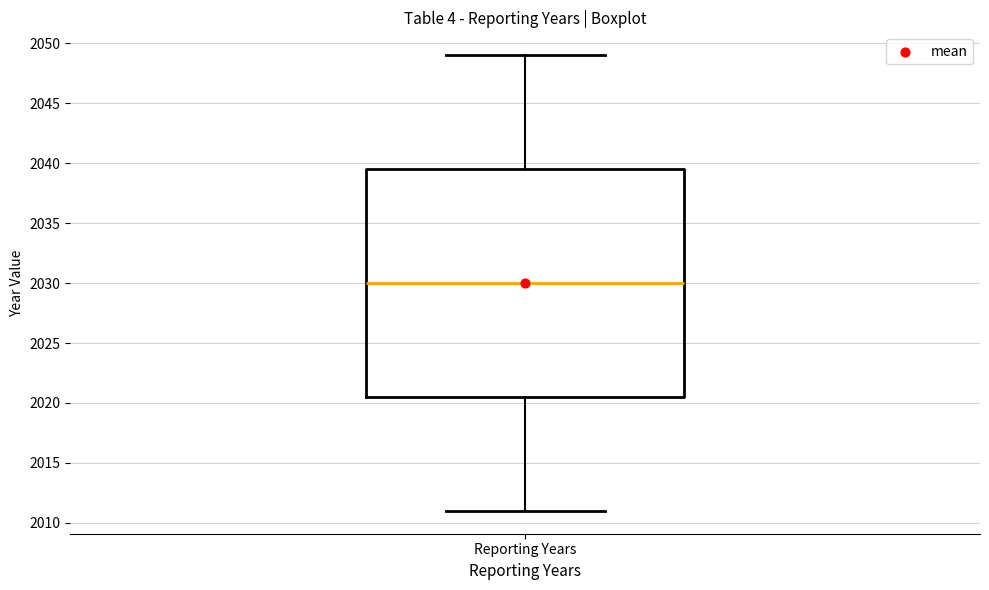

Read this box plot against the y-axis: the position of the median line, the range covered by the box, and the ends of both whiskers. The values are not printed on the chart, so give them approximately, as read against the axis.

median 2030.0, box 2020.5 to 2039.5, whiskers 2011.0 to 2049.0